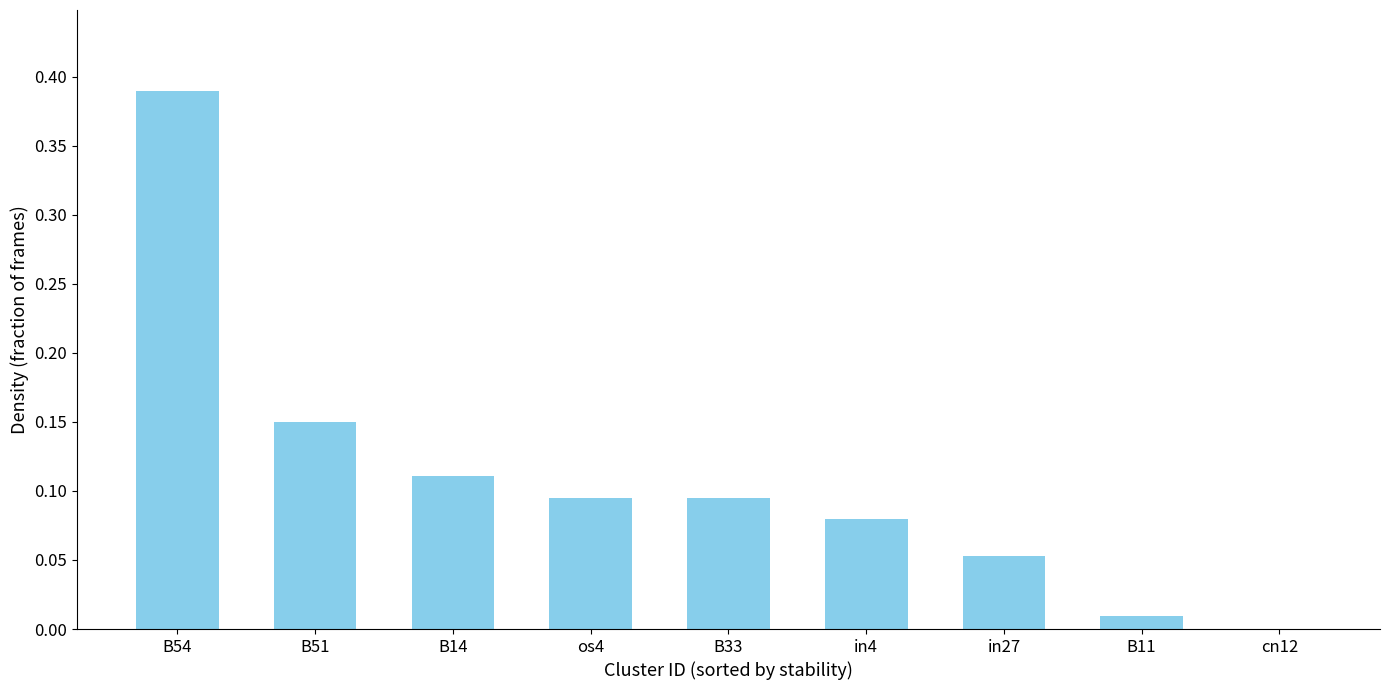

How many values are above zero?

8